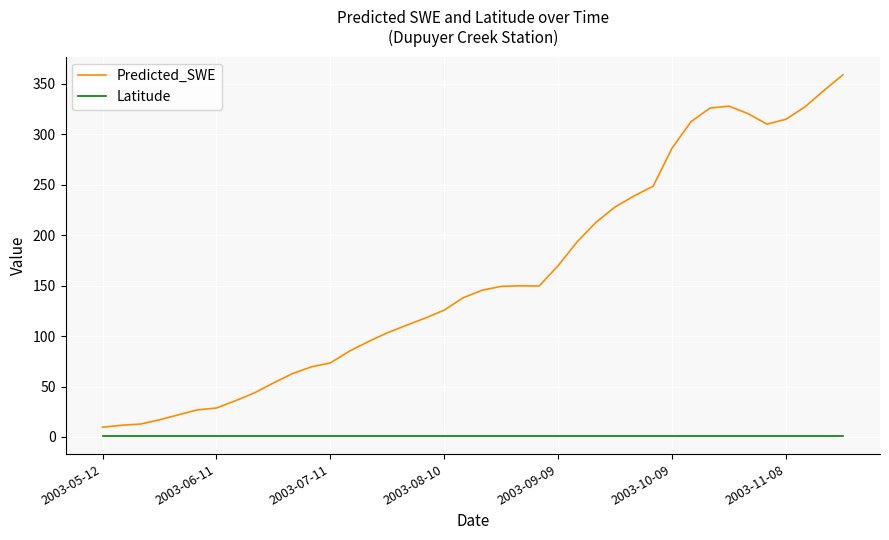

List the series in order of their overall mean, highest first.

Predicted_SWE, Latitude